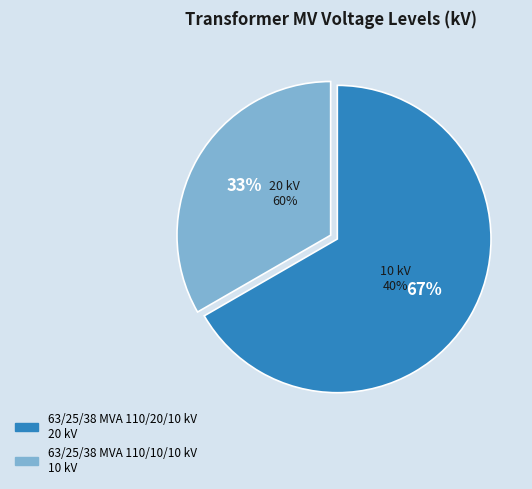

Is the sum of 63/25/38 MVA 110/10/10 kV and 63/25/38 MVA 110/20/10 kV greater than half?

Yes